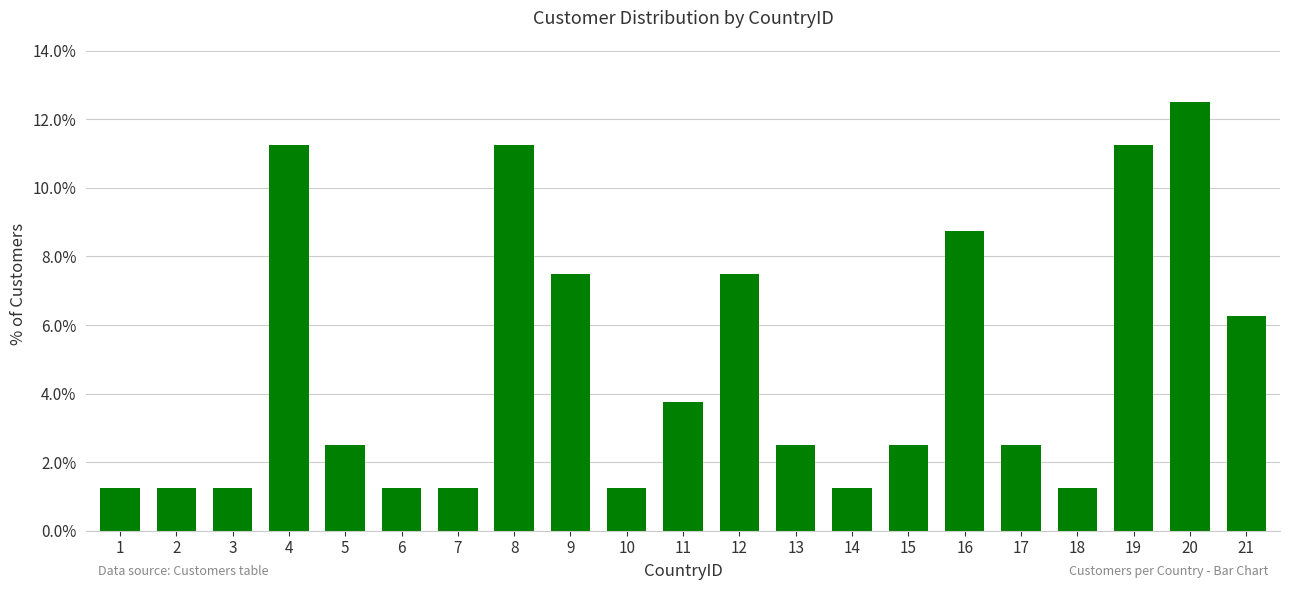

What is the sum of the values at 11 and 8?

15.0